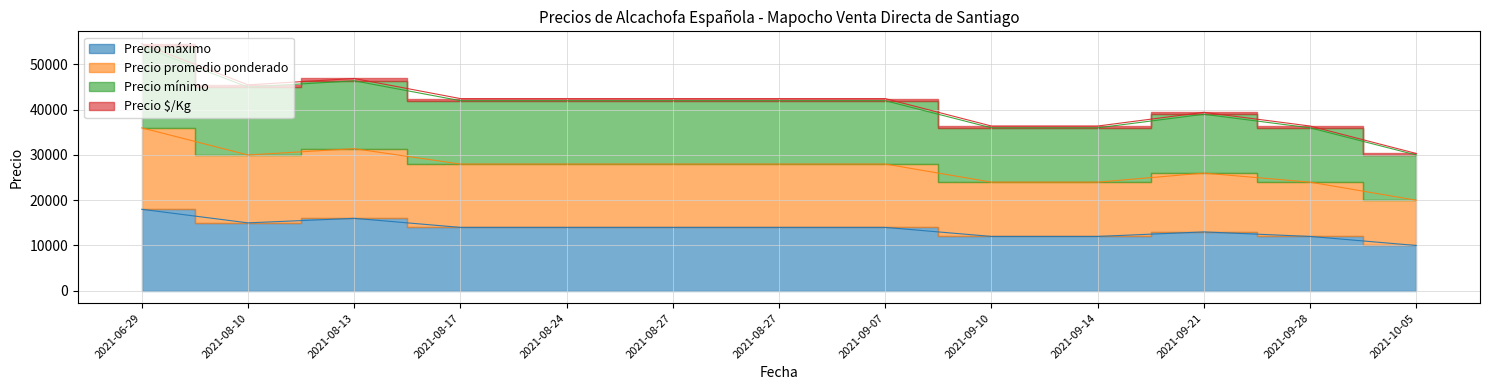

Rank the series at 2021-08-27 from highest to lowest value.

Precio promedio ponderado, Precio mínimo, Precio $/Kg, Precio máximo